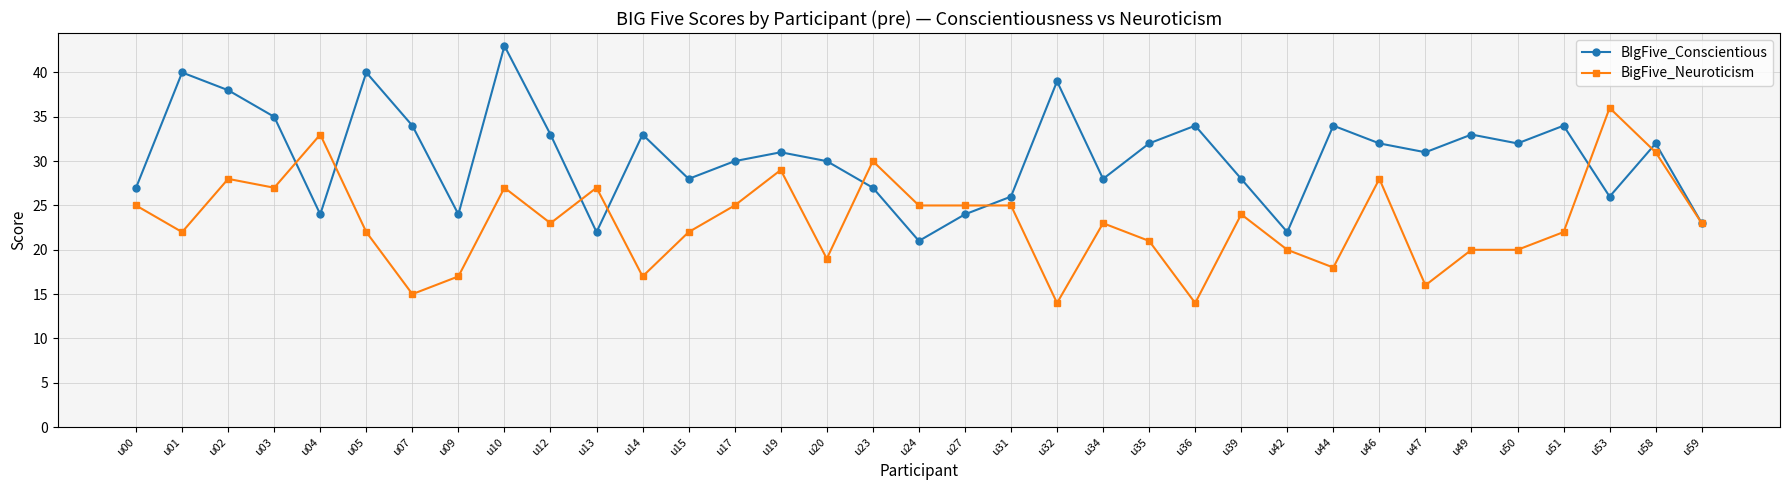

What is the difference between the second highest and second lowest values in the BIgFive_Conscientious series?

18